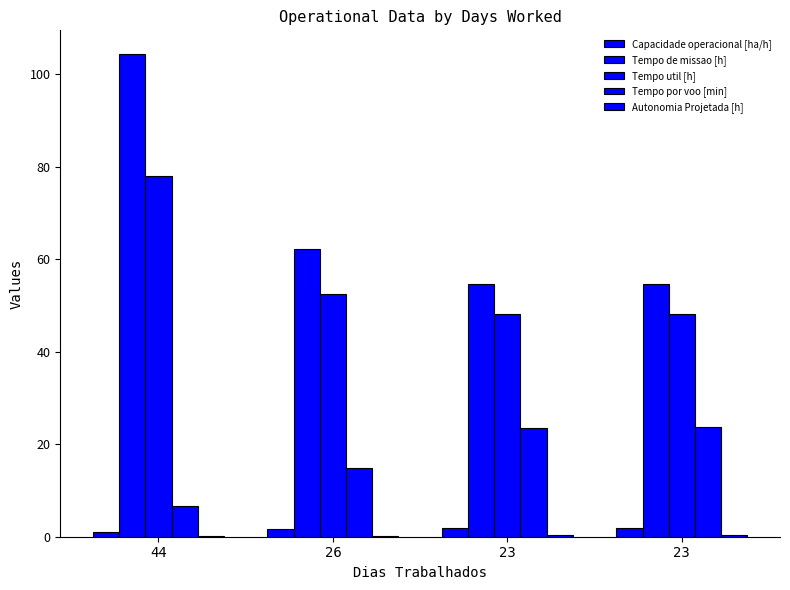

Are the bars grouped side by side (vs. stacked)?

Yes